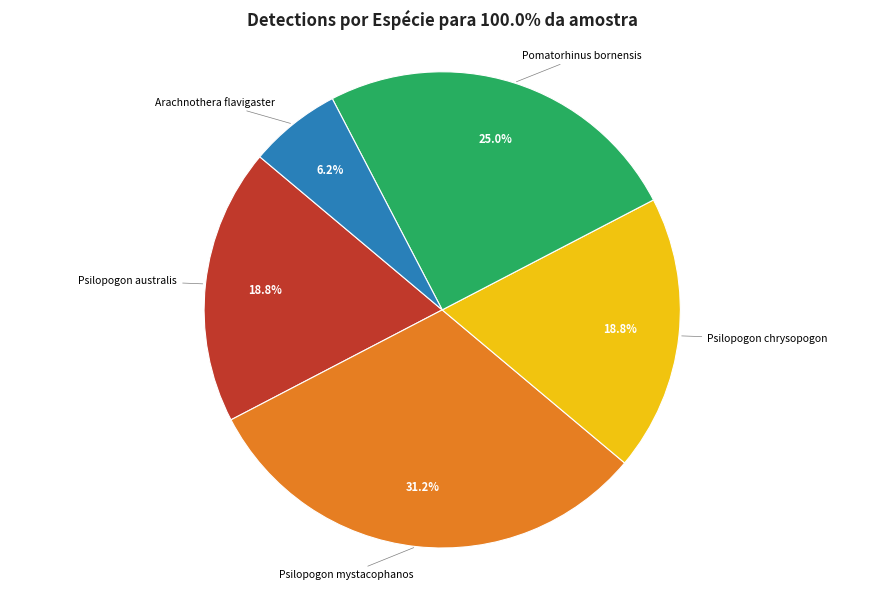

Combined, do Psilopogon chrysopogon and Pomatorhinus bornensis account for over 50%?

No